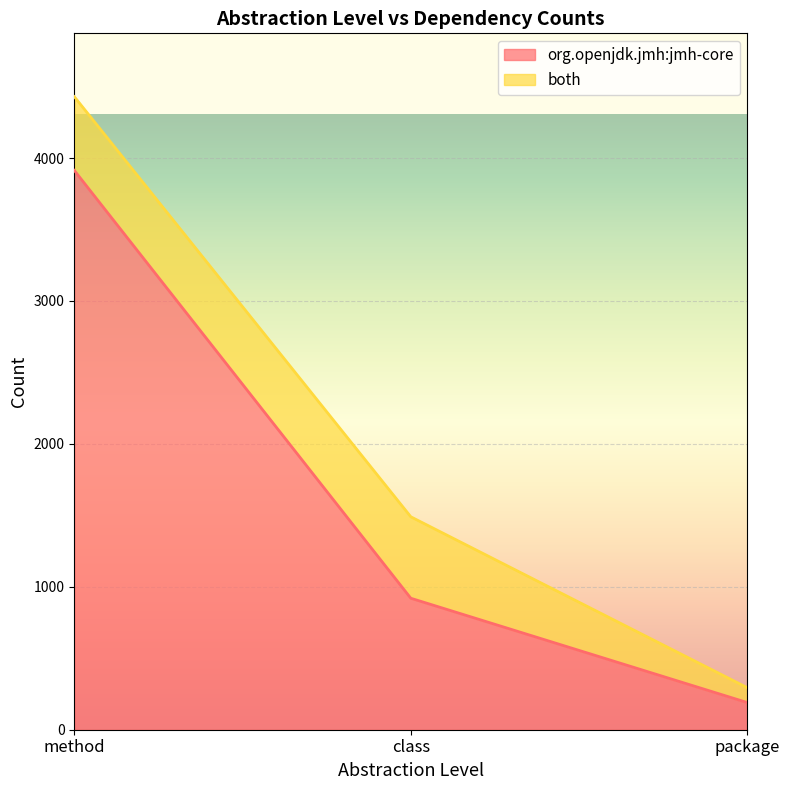

Reading left to right, transcribe all the data shown in this chart.

method=3914	class=920	package=190